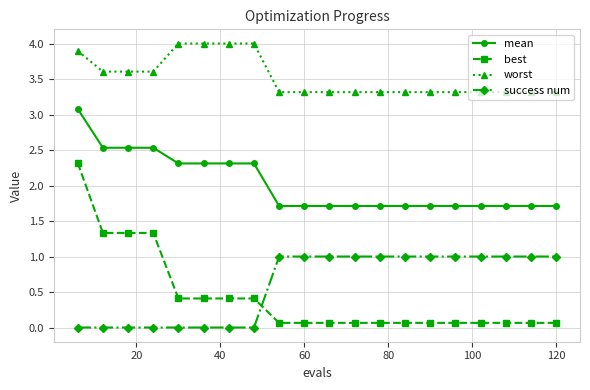

Rank the series by their maximum value, from highest to lowest.

worst, mean, best, success num